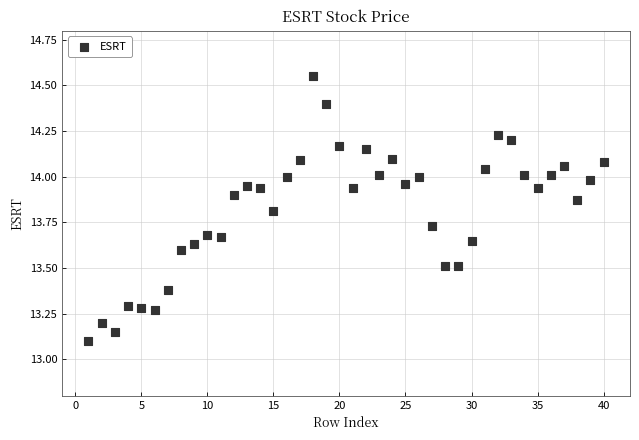

What is the range of X values (max minus min)?

39.0